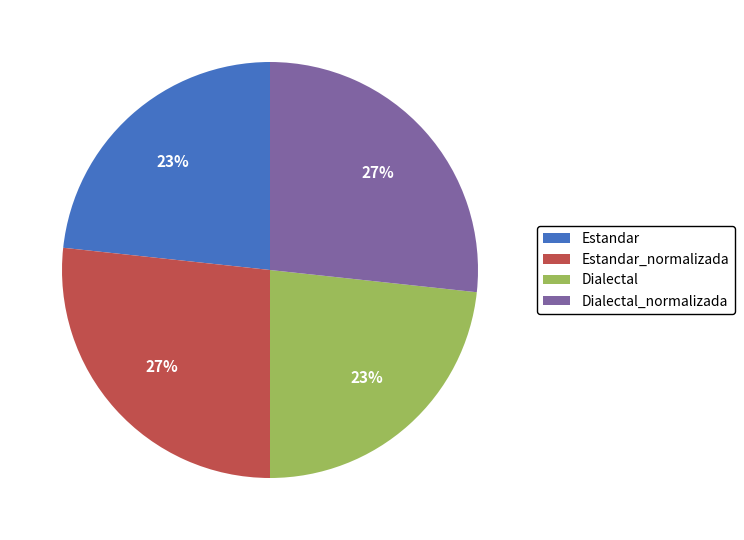

To the nearest percent, what is the combined percentage of Estandar_normalizada and Estandar?

50%